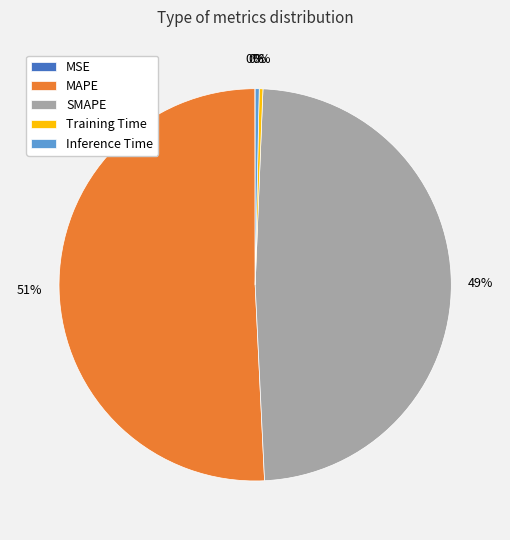

Is there a majority slice in this chart?

Yes